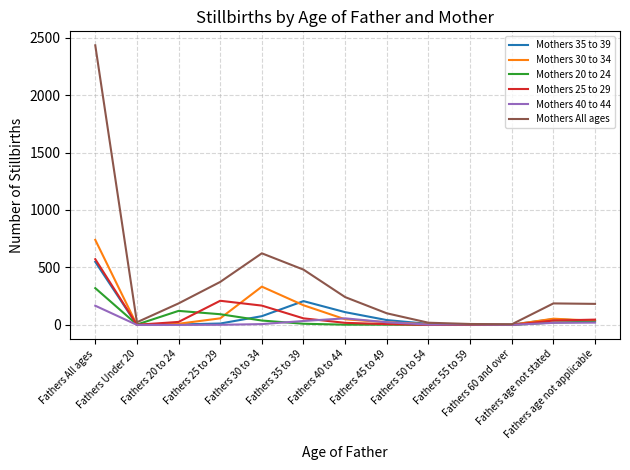

Which series has the largest total across all categories?

Mothers All ages